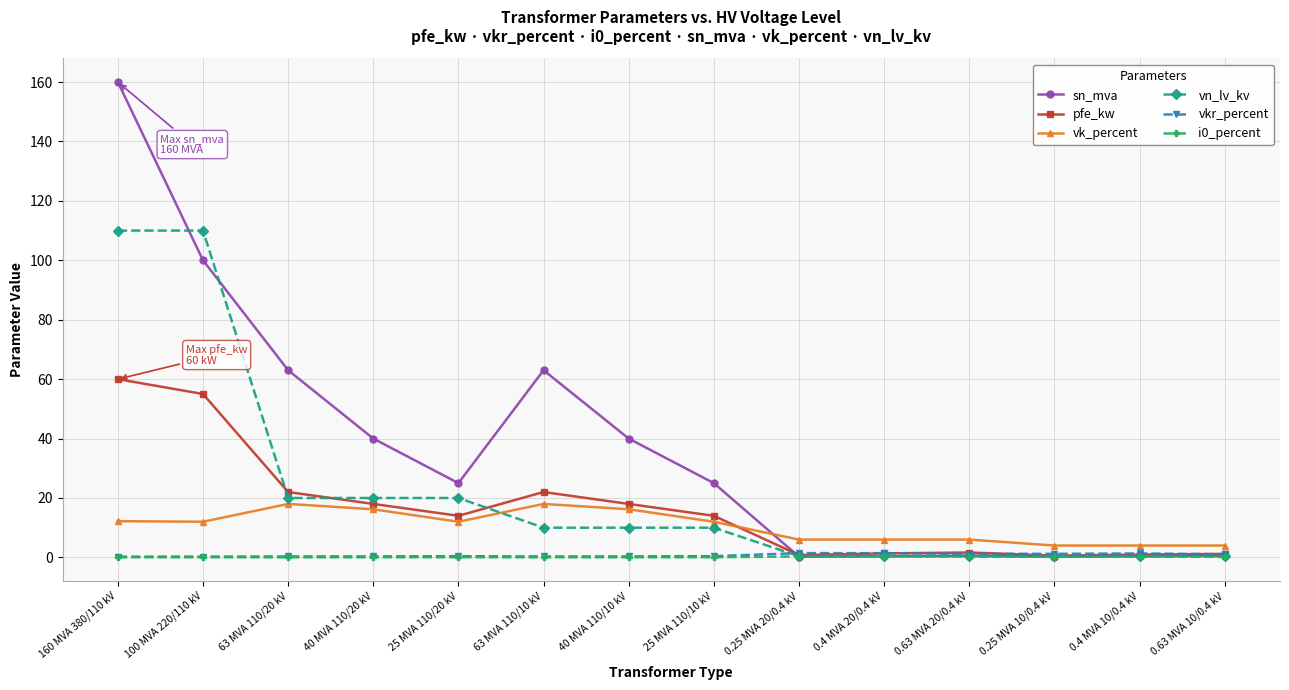

What is the average value of the sn_mva series?

37.0